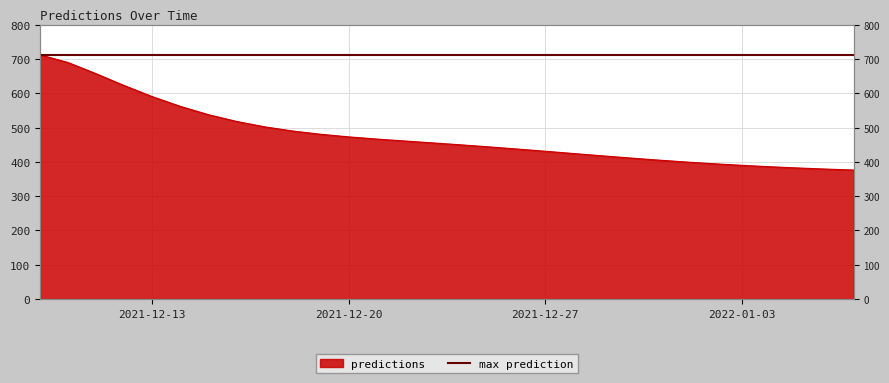

Reading left to right, extract all data points from this chart.

2021-12-09=711.8	2021-12-10=689.4	2021-12-11=656.8	2021-12-12=622.3	2021-12-13=590.1	2021-12-14=561.7	2021-12-15=537.6	2021-12-16=517.8	2021-12-17=502.1	2021-12-18=489.9	2021-12-19=480.4	2021-12-20=472.8	2021-12-21=466.4	2021-12-22=460.7	2021-12-23=455.2	2021-12-24=449.6	2021-12-25=443.6	2021-12-26=437.4	2021-12-27=430.9	2021-12-28=424.3	2021-12-29=417.8	2021-12-30=411.4	2021-12-31=405.3	2022-01-01=399.7	2022-01-02=394.5	2022-01-03=389.9	2022-01-04=385.8	2022-01-05=382.2	2022-01-06=379.0	2022-01-07=376.1